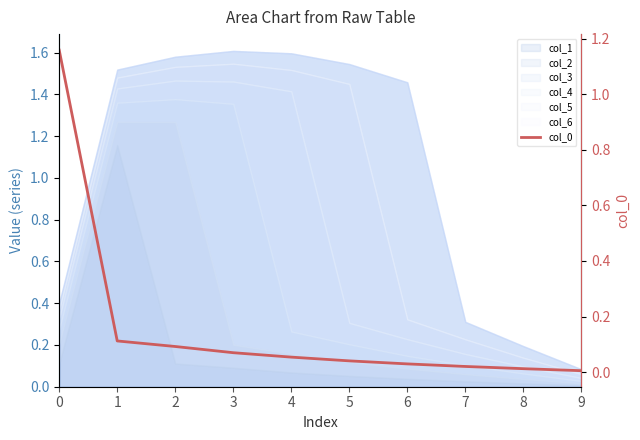

At which category does the chart reach its minimum across all series?

9